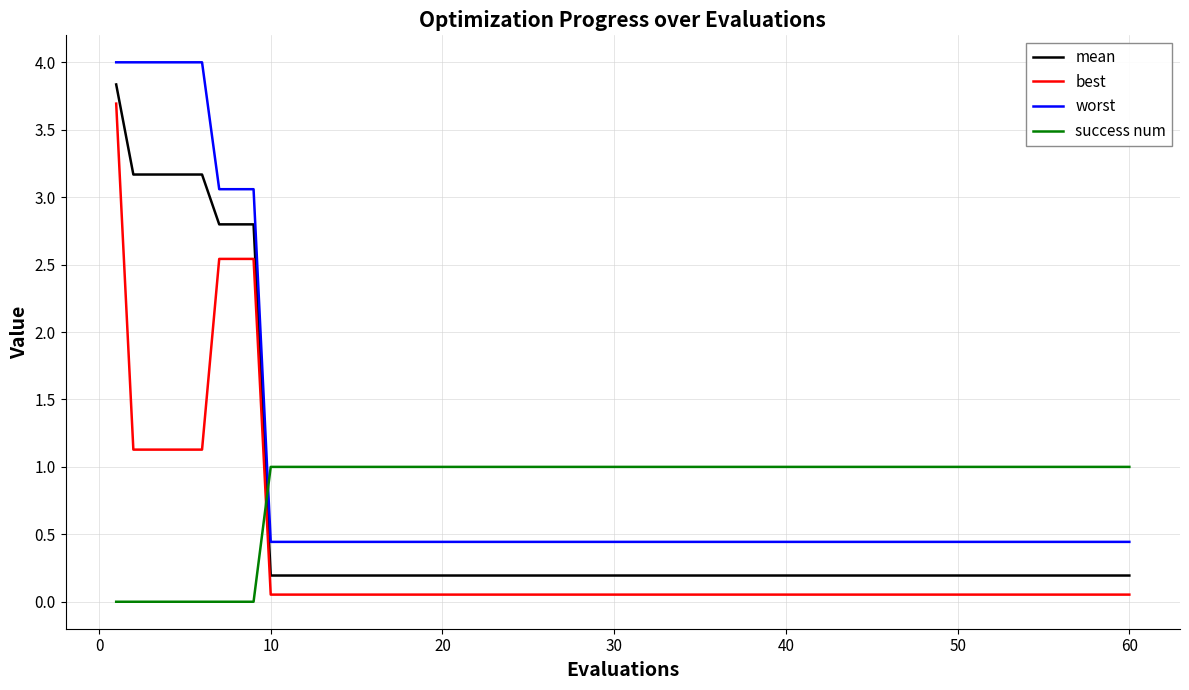

Does the chart display data point markers on the line(s)?

No